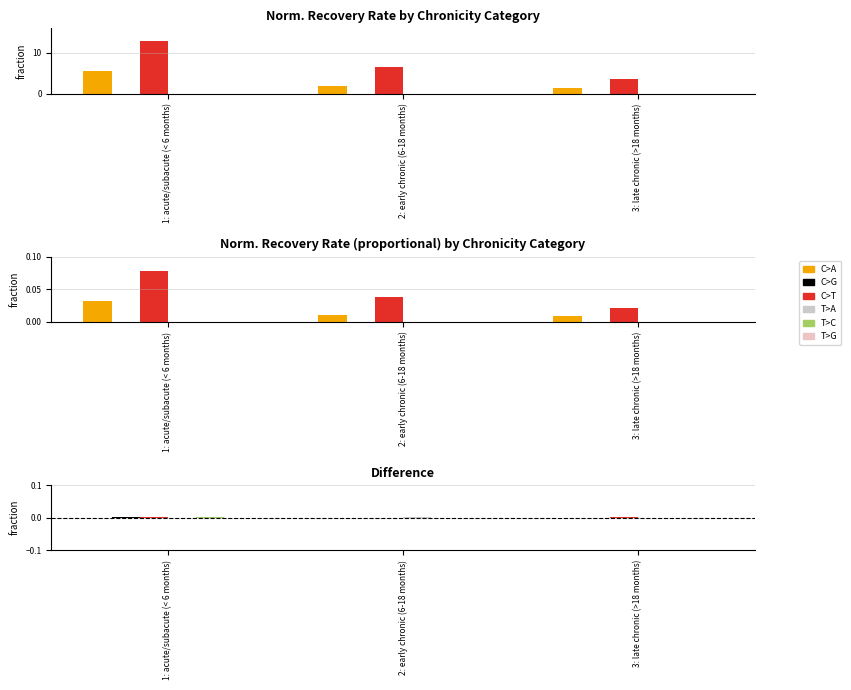

What is the label of the 1st bar from the right?

3: late chronic (>18 months)